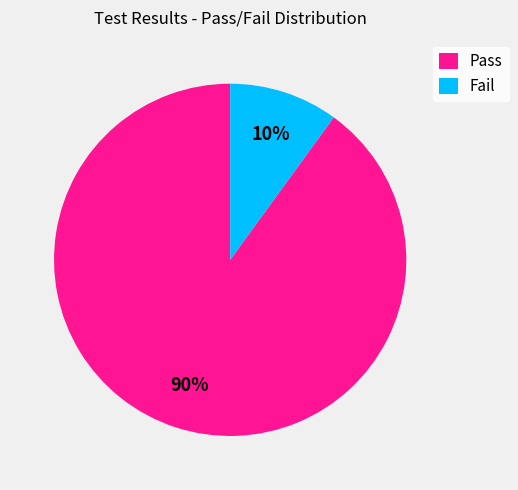

Is it true that Fail is 17% of the pie?

False